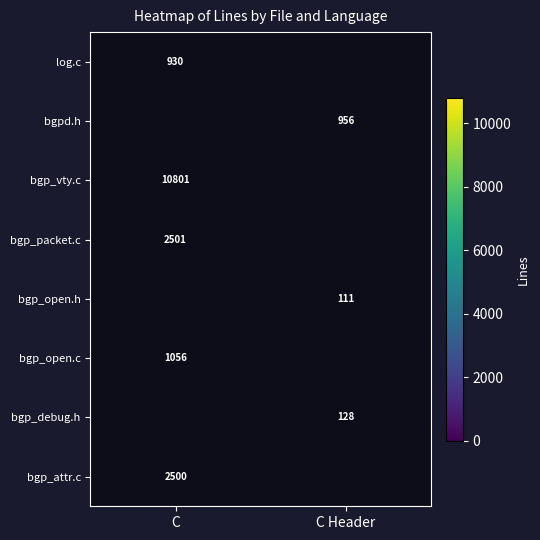

At which category does the chart reach its peak across all series?

C